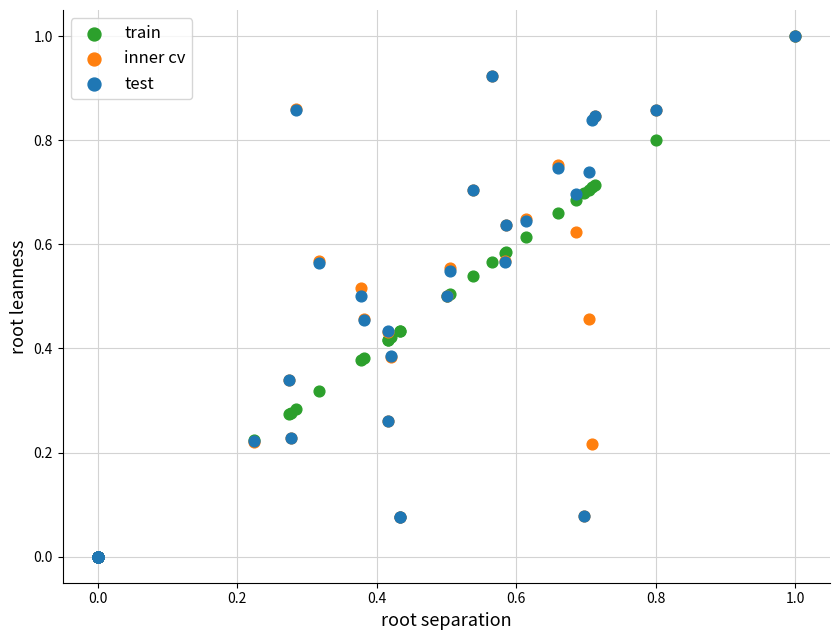

What are all the series names shown in the legend?

train, inner cv, test